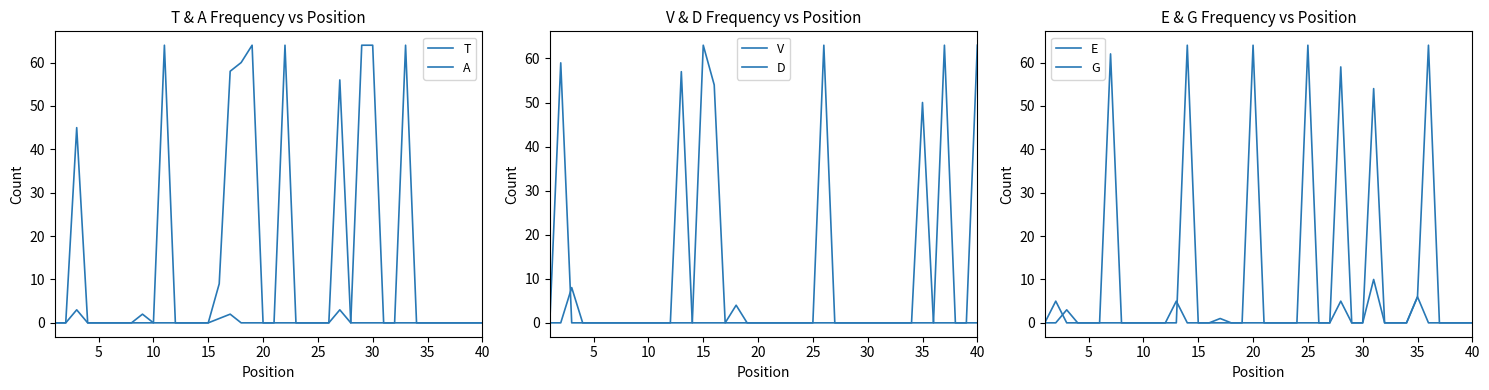

What is the difference between the maximum and minimum values in the T series?

64